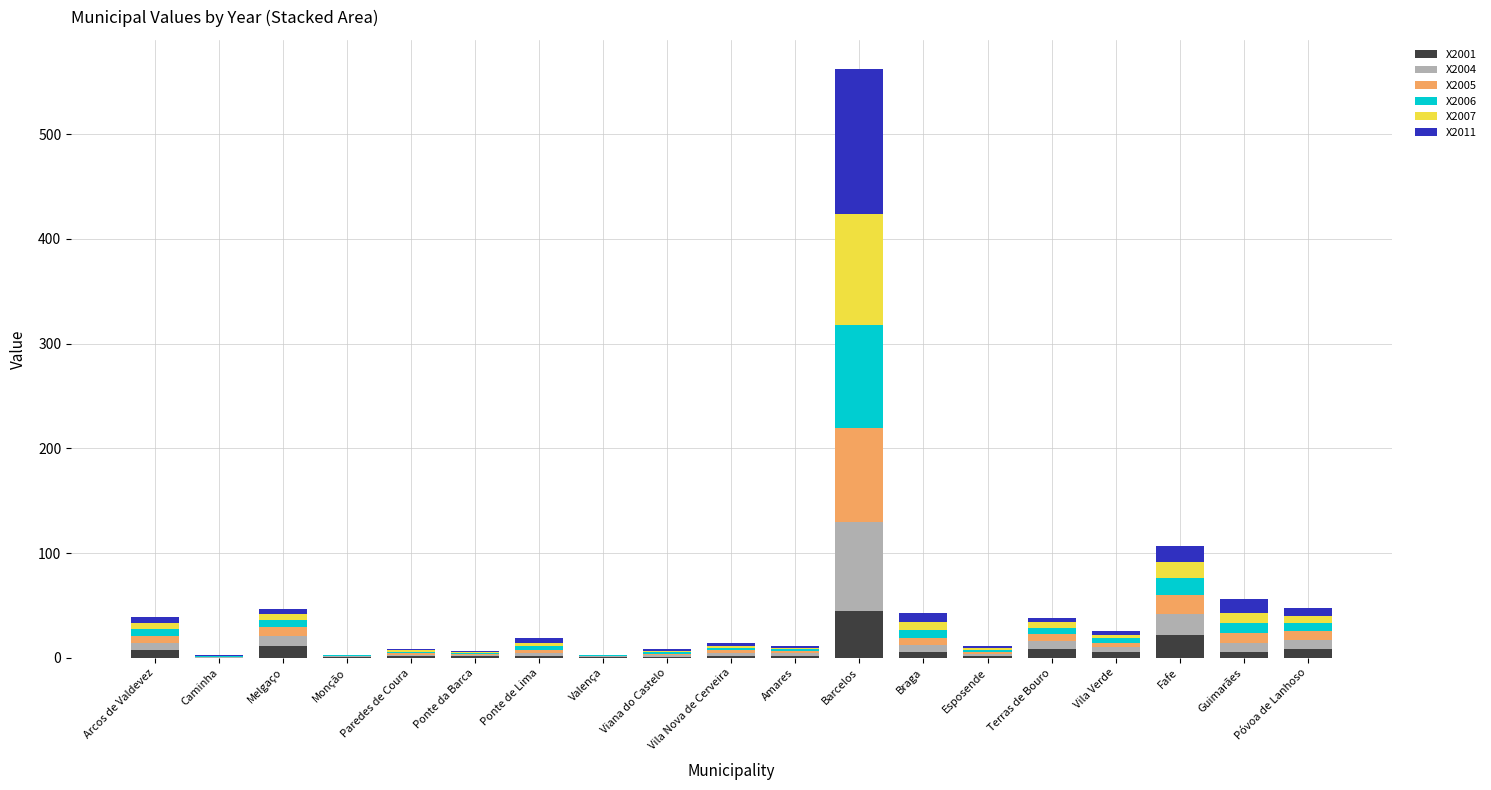

What is the highest value of the X2001 series?

44.4